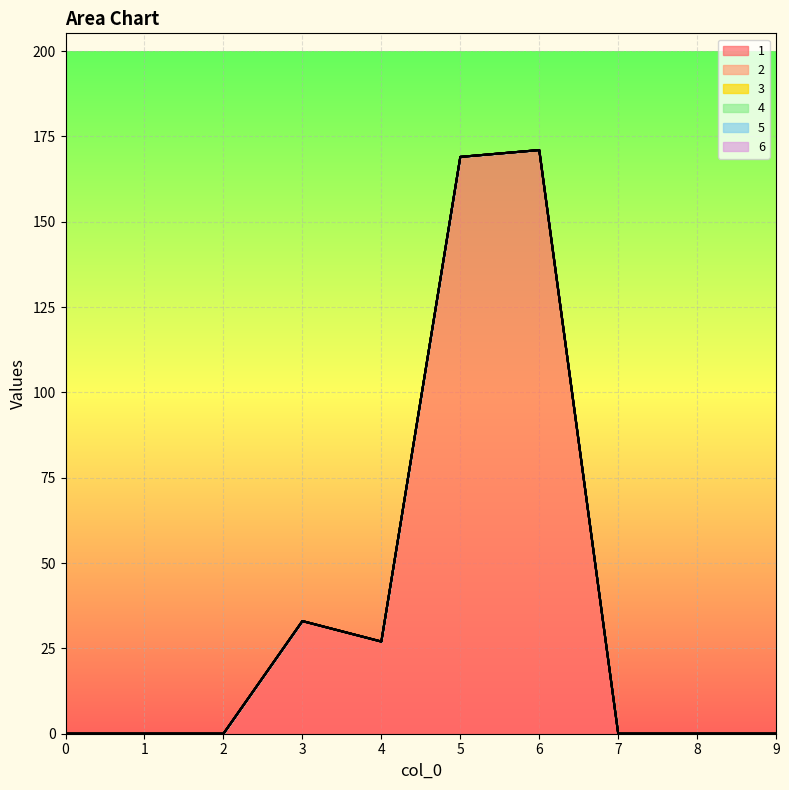

What is the sum of all 1 values?

400